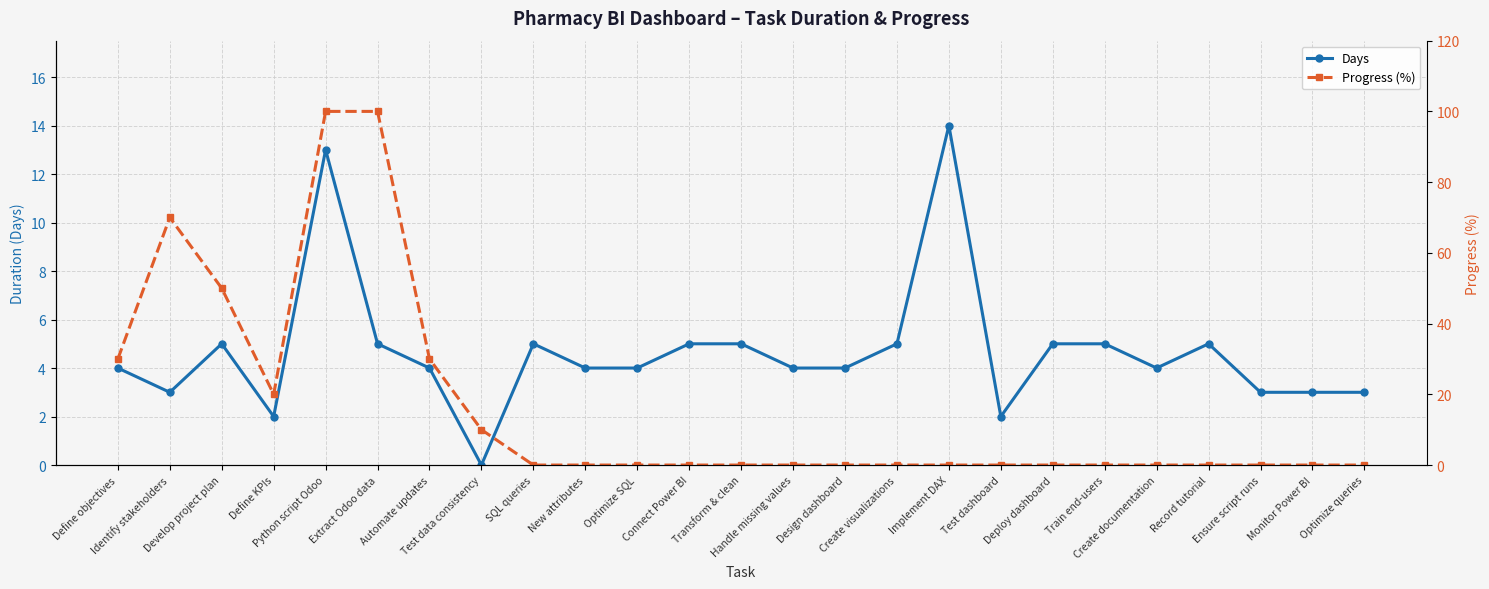

What is the maximum value shown in the chart?

100